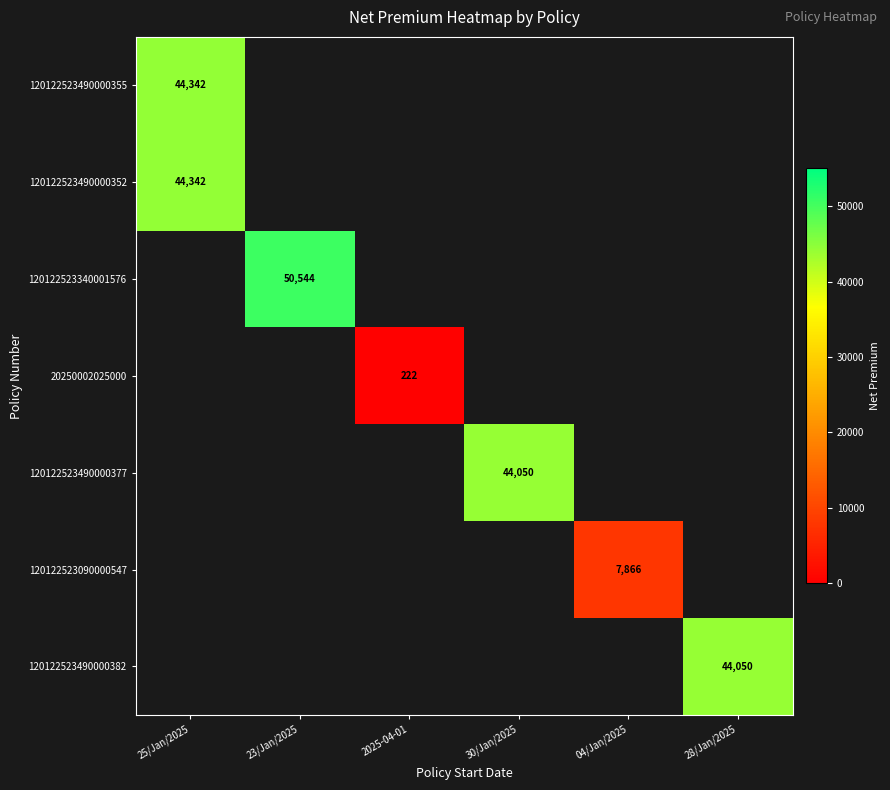

Is it true that 120122523490000355 equals 44342 at 25/Jan/2025?

True